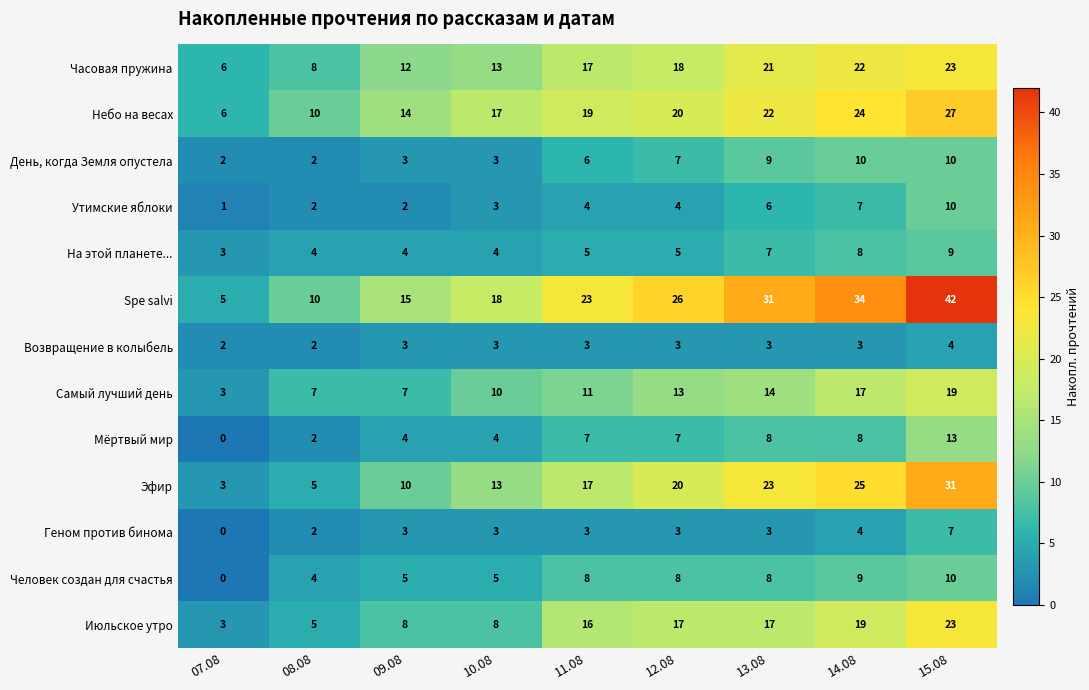

Which label corresponds to the smallest value in the chart?

07.08